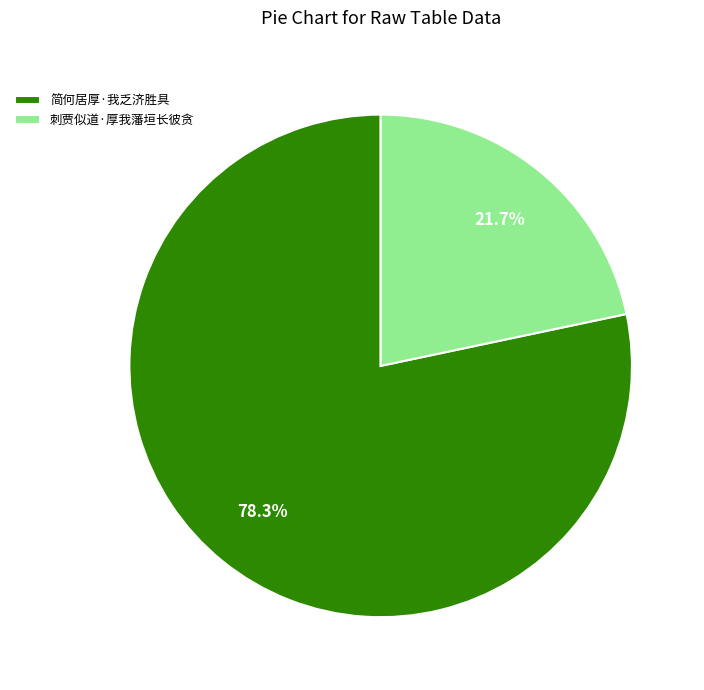

To the nearest percent, what percentage of the pie is 简何居厚·我乏济胜具?

78%